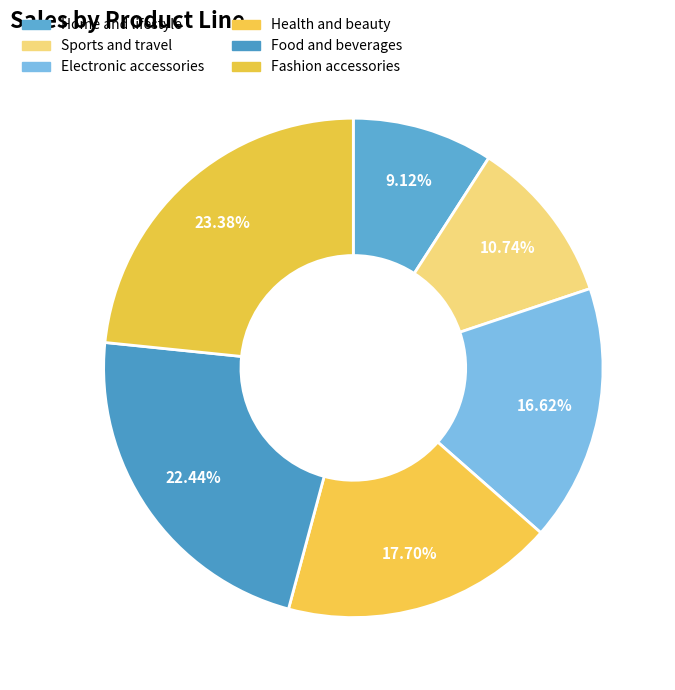

True or false: Home and lifestyle accounts for 22% of the total.

False